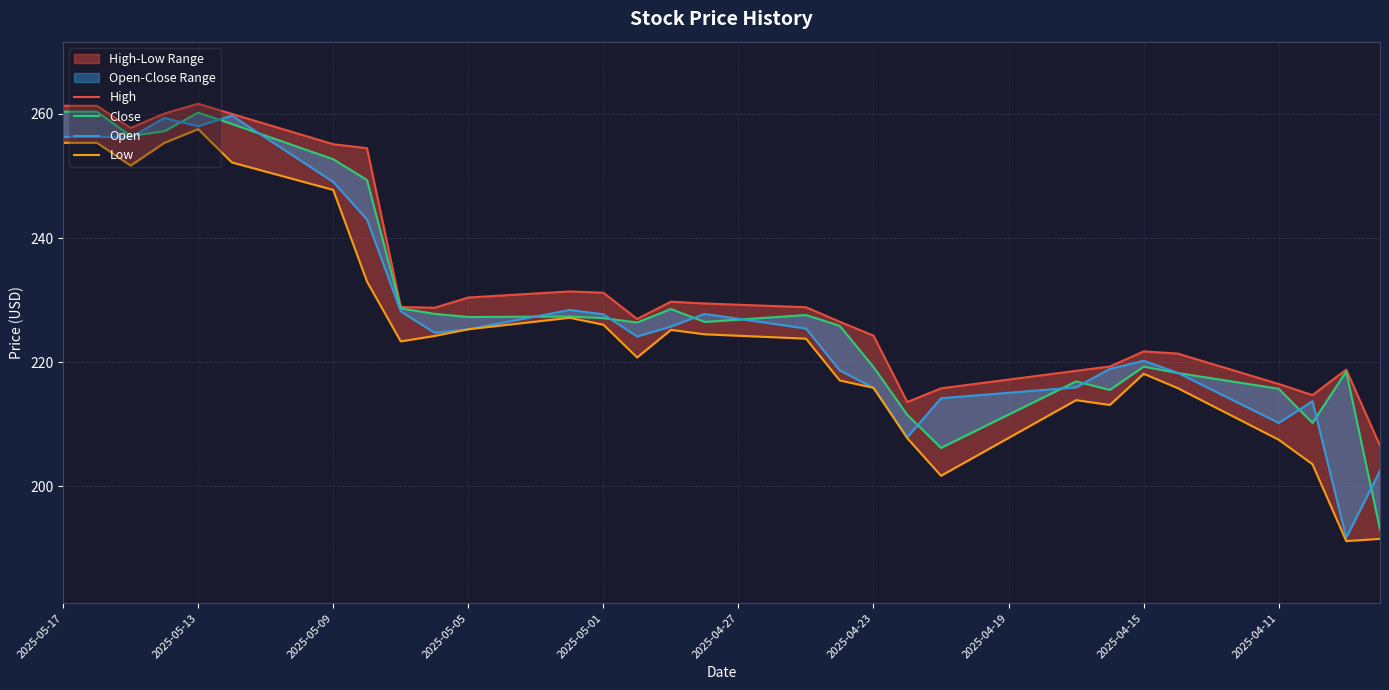

Which series has the widest spread of values?

Open